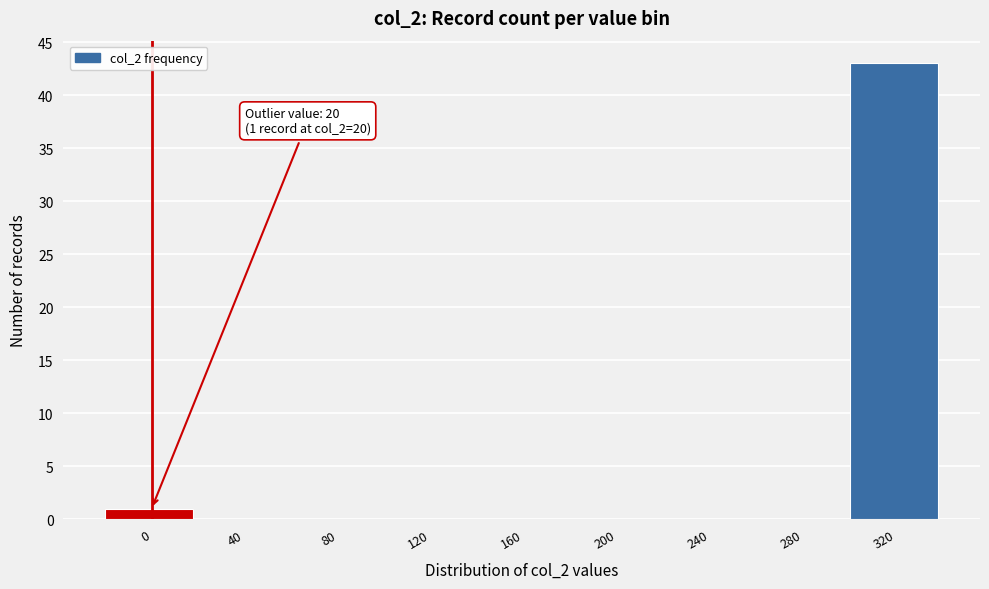

Reading left to right, what are all the values shown in this chart?

0=1	40=0	80=0	120=0	160=0	200=0	240=0	280=0	320=43